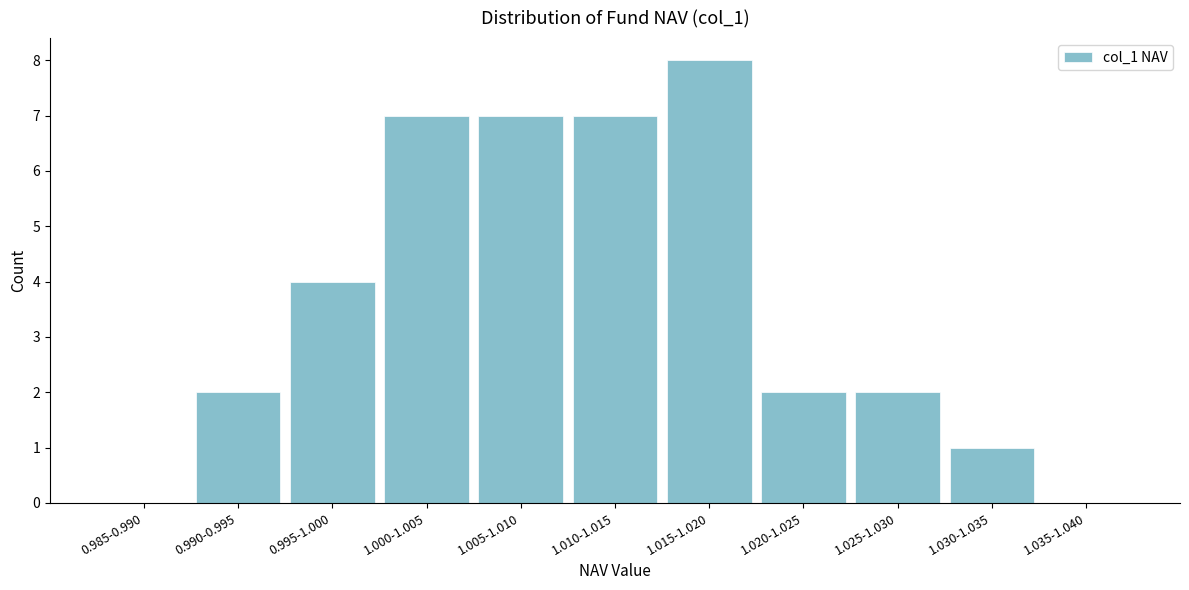

Reading left to right, list all the values displayed in this chart.

0.985-0.990=0	0.990-0.995=2	0.995-1.000=4	1.000-1.005=7	1.005-1.010=7	1.010-1.015=7	1.015-1.020=8	1.020-1.025=2	1.025-1.030=2	1.030-1.035=1	1.035-1.040=0